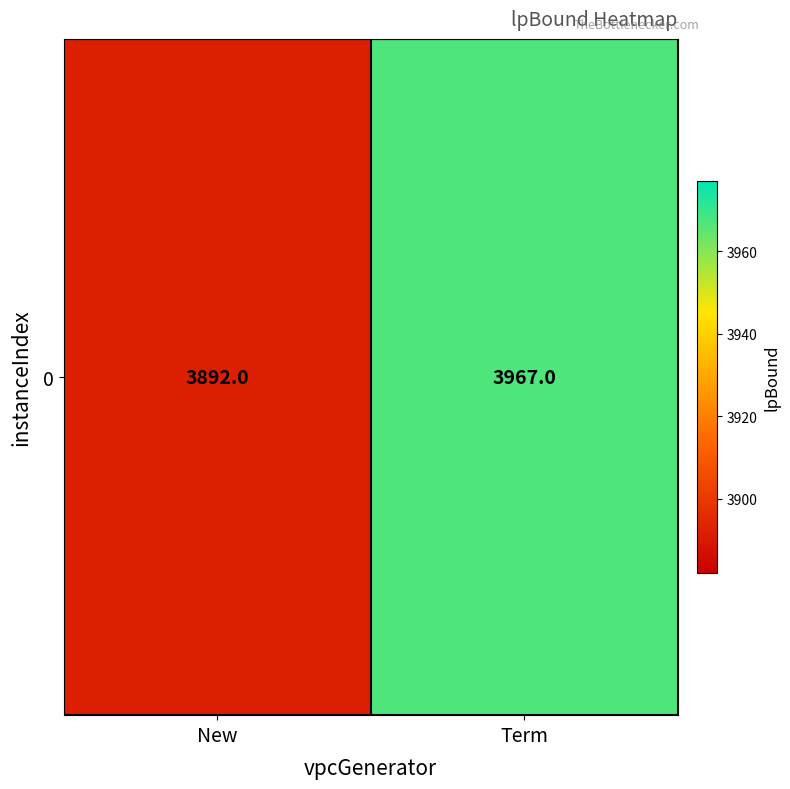

What is the greatest value displayed?

3967